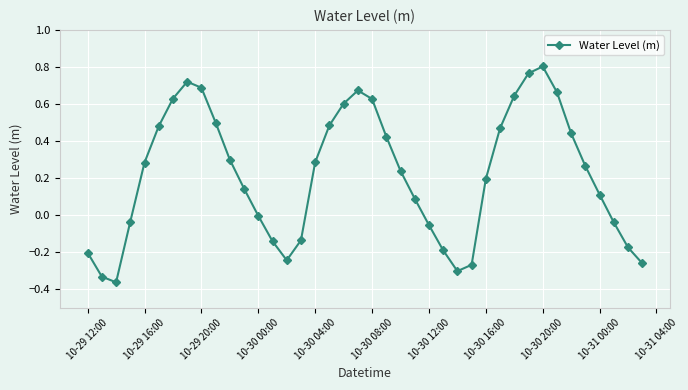

How many lines are shown in the chart?

1